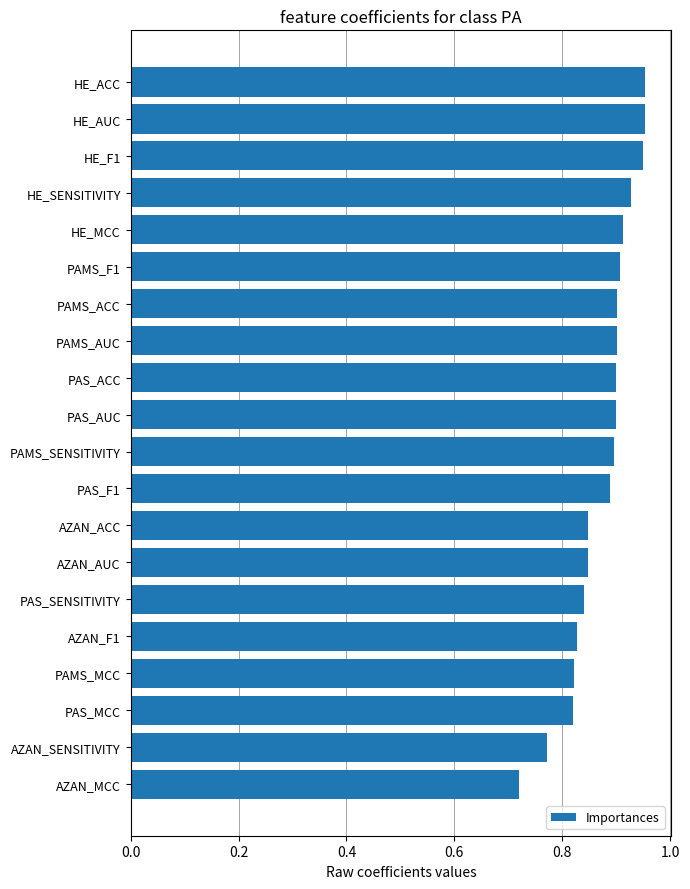

Which label corresponds to the smallest value in the chart?

AZAN_MCC